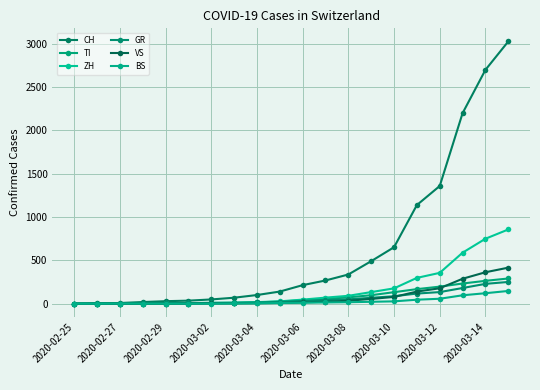

Does the chart display data point markers on the line(s)?

Yes